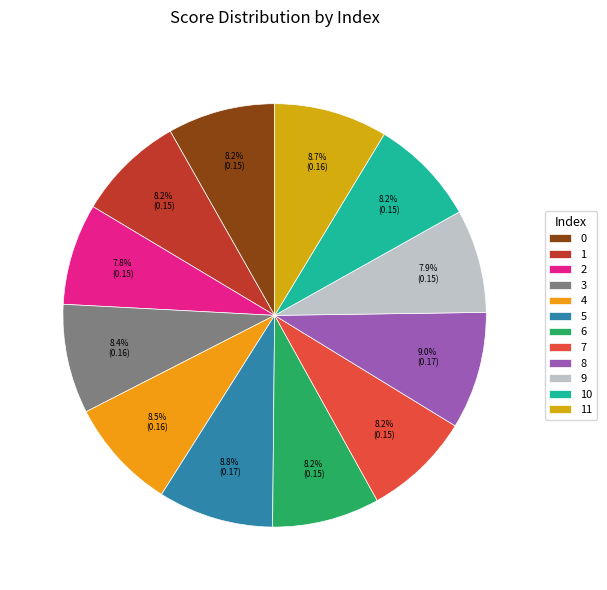

How many slices are in this pie chart?

12